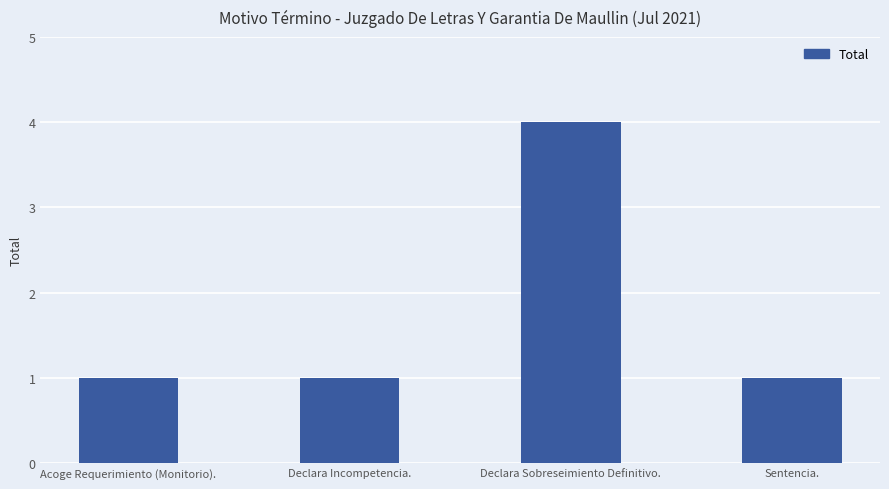

What is the greatest value displayed?

4